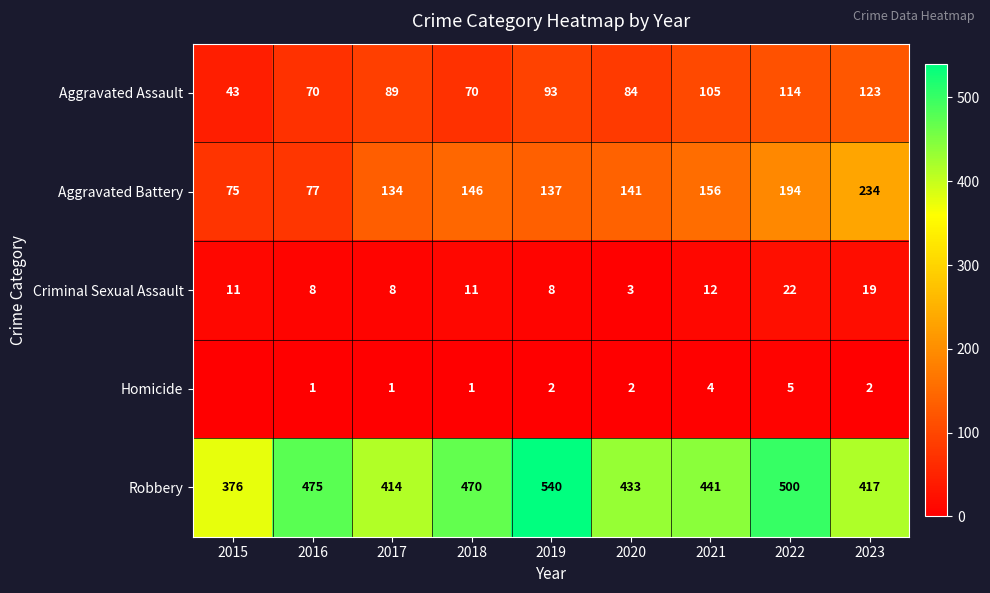

How many data points in Aggravated Battery are less than 141?

4